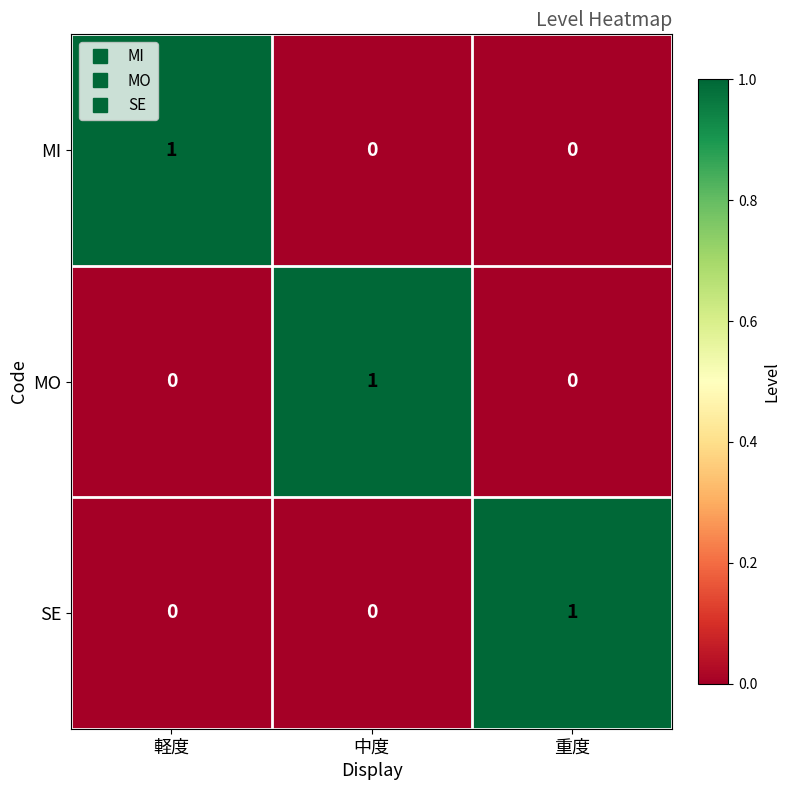

The MI series shows 0 at 中度. True or false?

True